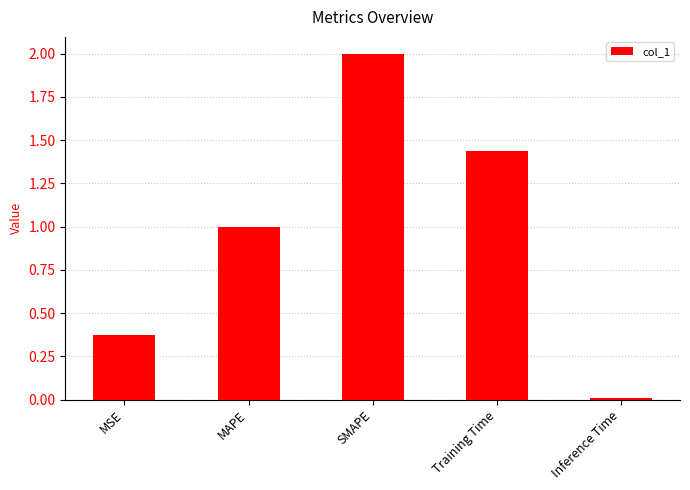

What is the label of the 3rd bar from the right?

SMAPE